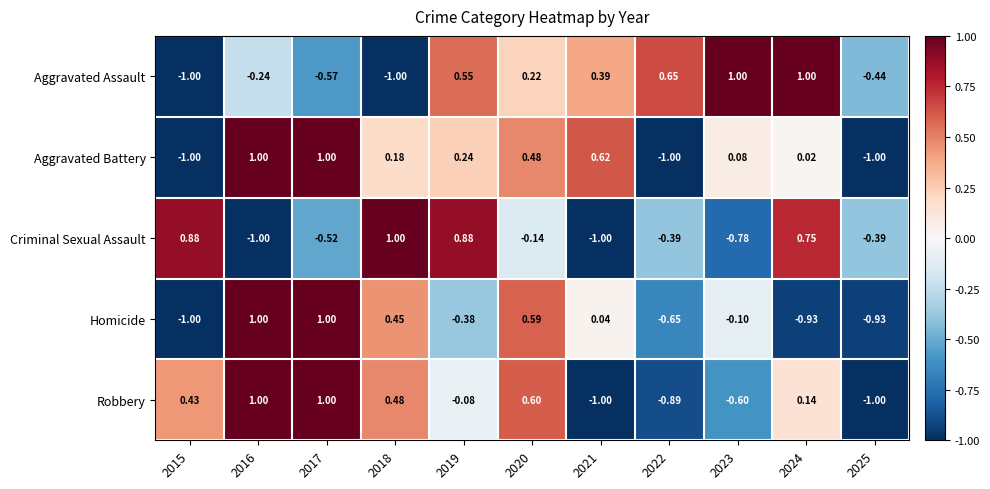

Which series has the largest total across all categories?

Aggravated Battery